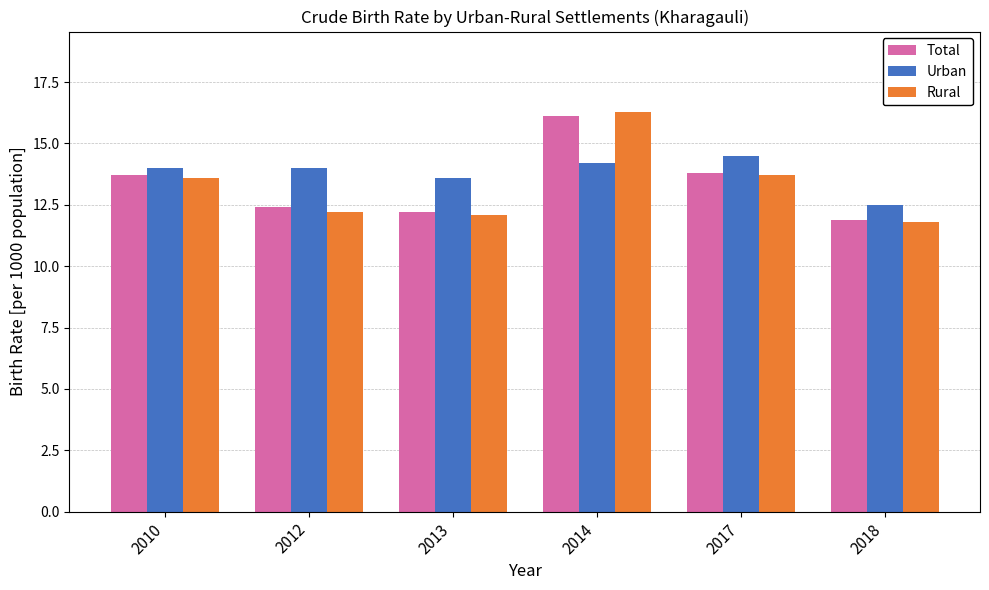

How many bars are there in total?

18